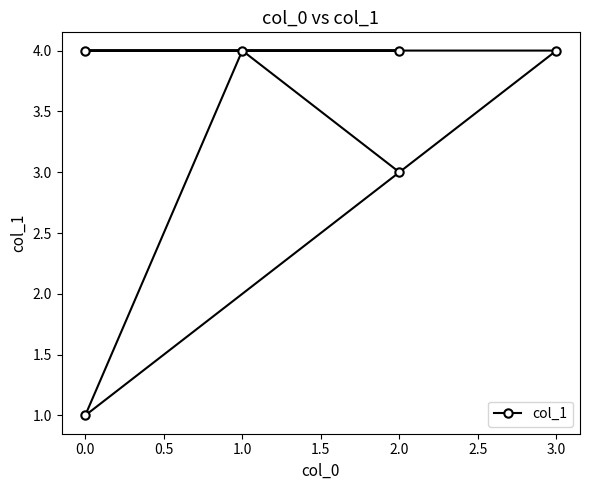

What is the sum of all values?

20